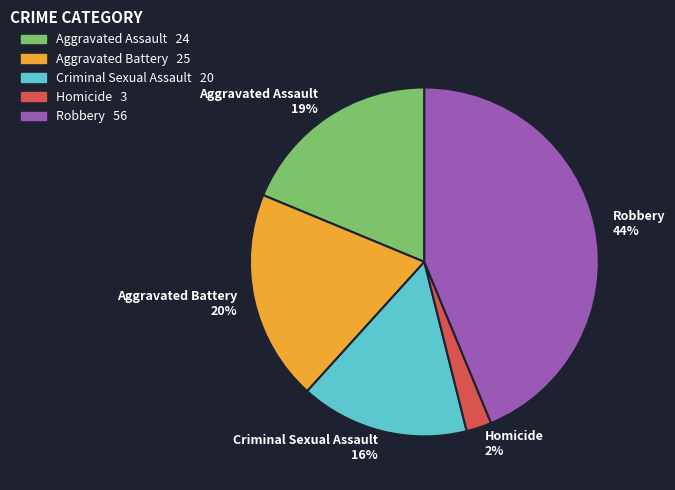

Is the sum of Aggravated Battery and Robbery greater than half?

Yes